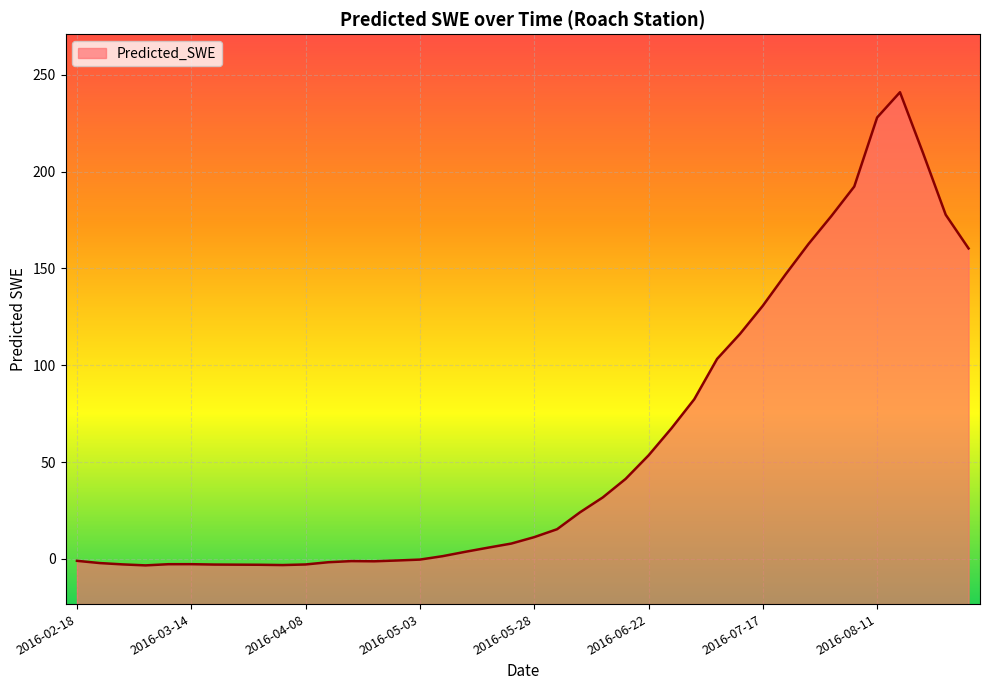

How many values are above zero?

24